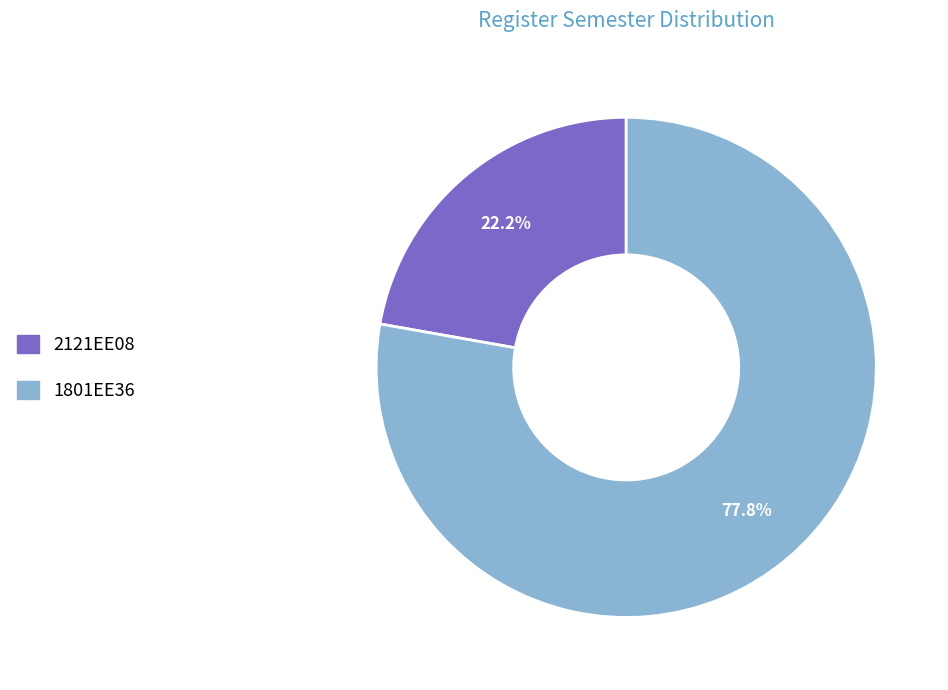

How many slices are in this pie chart?

2